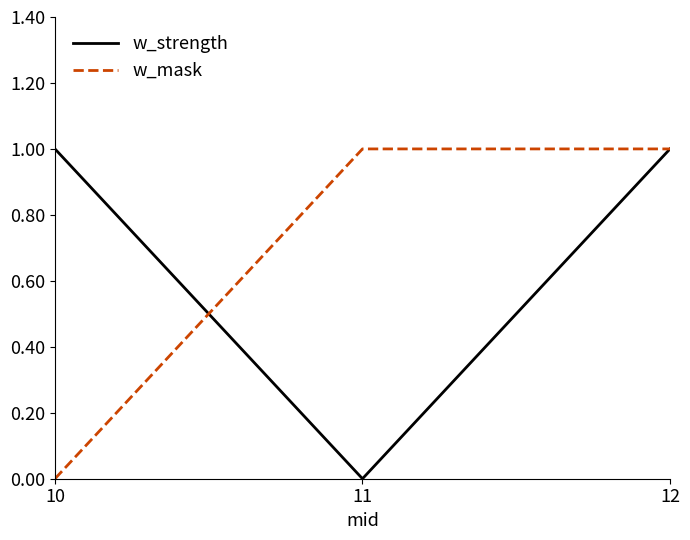

Is it true that w_strength equals 1 at 12?

True